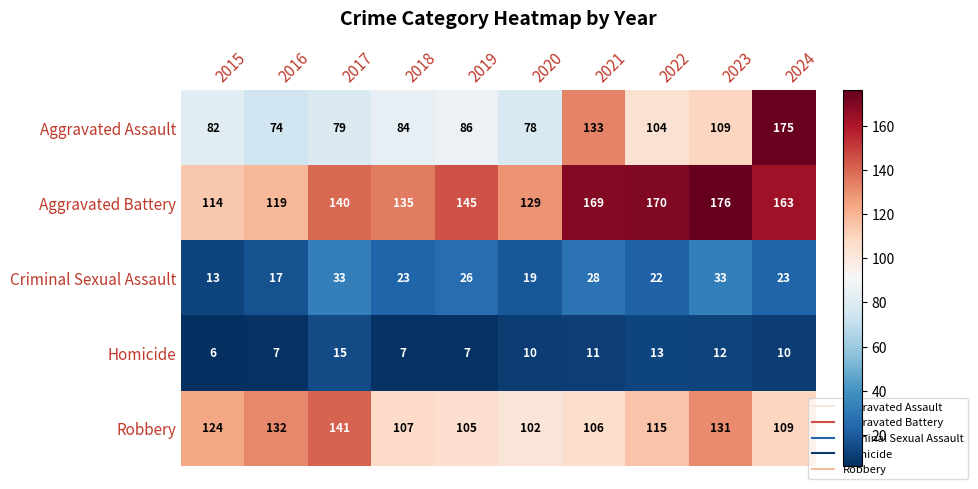

Which series has the largest total across all categories?

Aggravated Battery